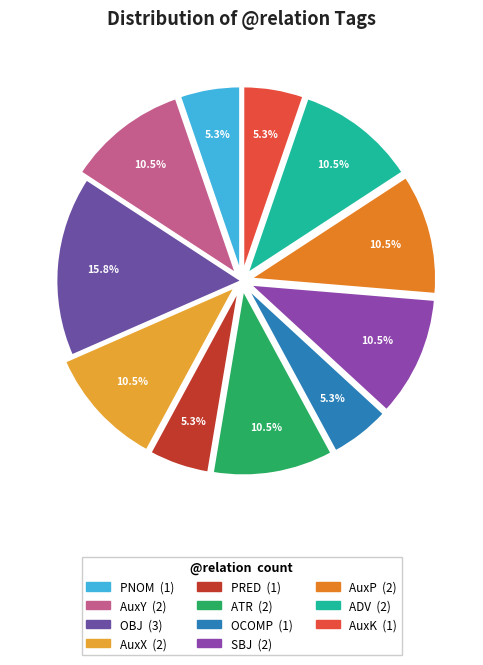

Does any single category account for the majority?

No